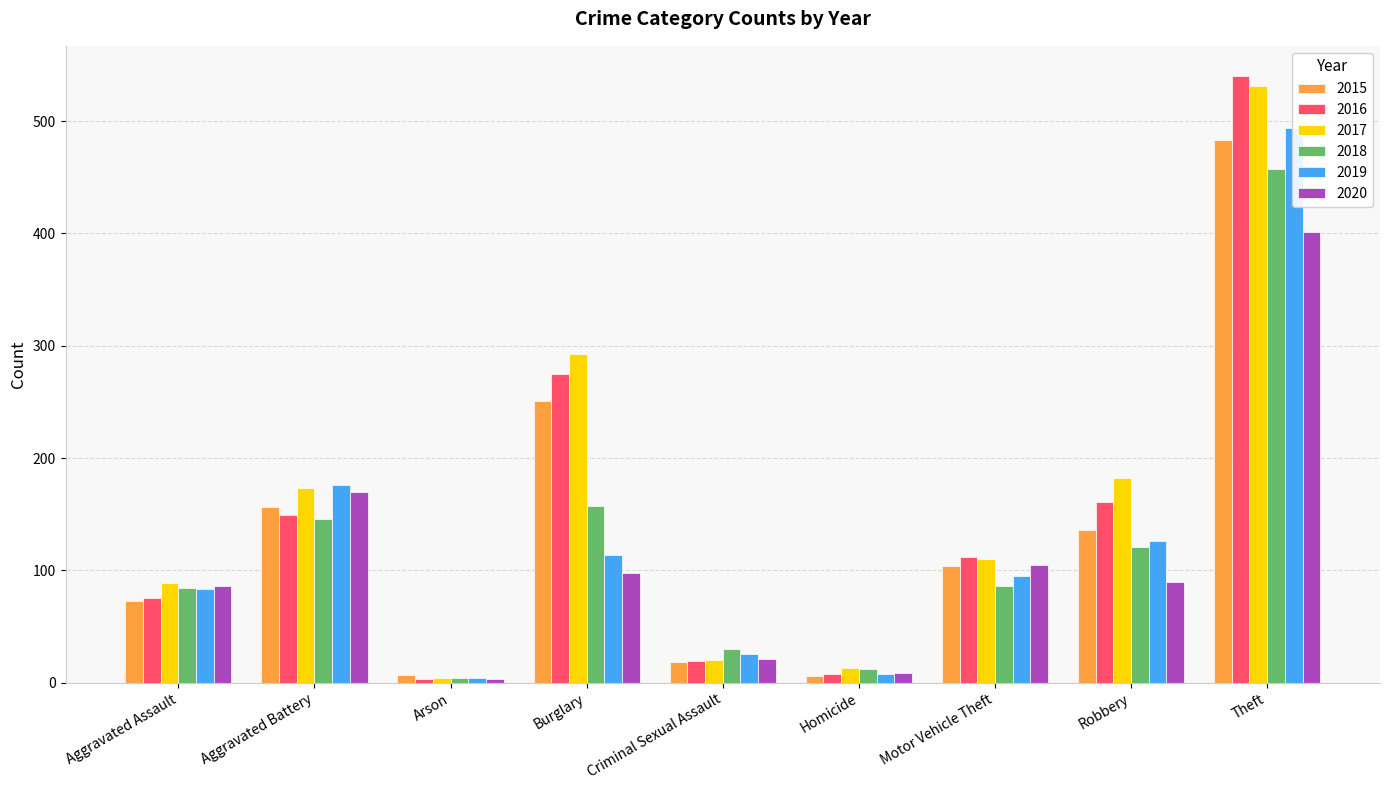

Which series changed the most between Burglary and Motor Vehicle Theft?

2017